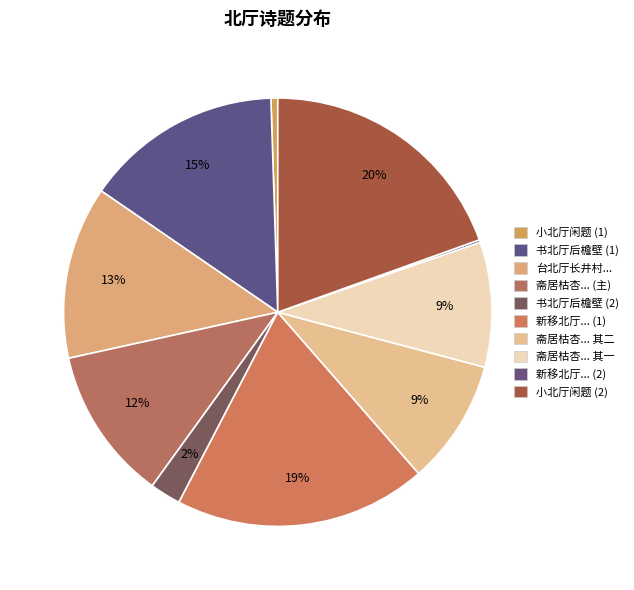

Does any single category account for the majority?

No